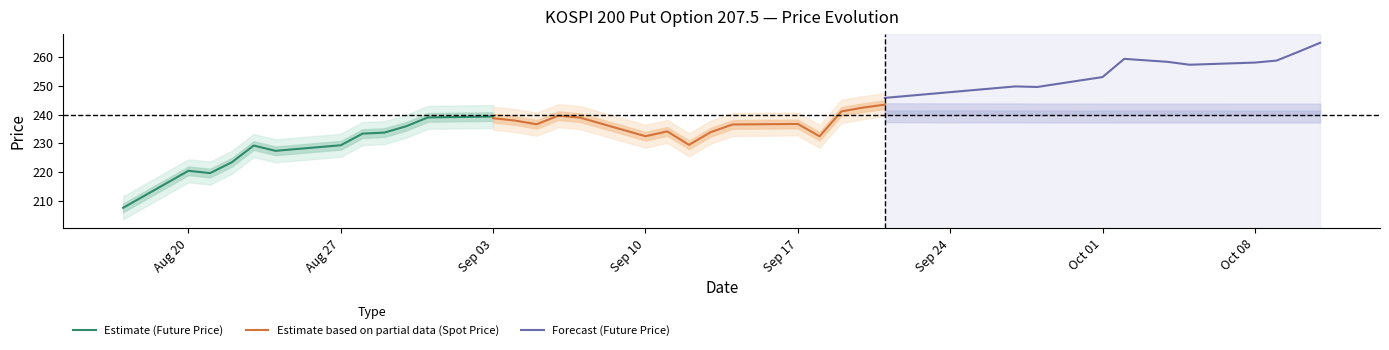

True or false: TDD_CLSPRC and FUTURE_PRICE cross at least once.

False